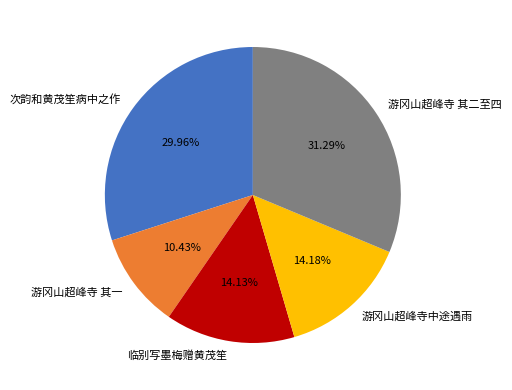

Which slice is the largest?

游冈山超峰寺 其二至四